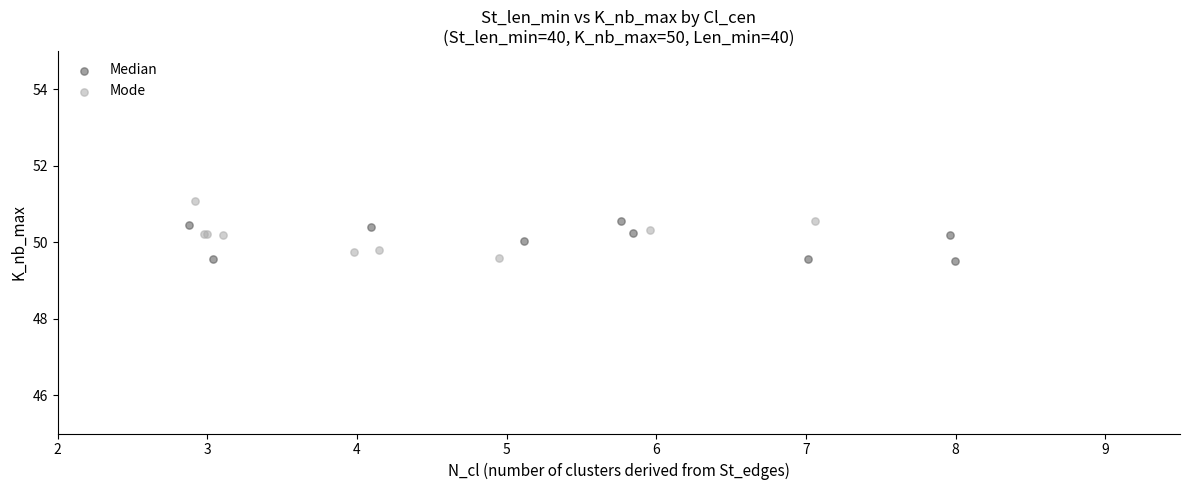

Which series contains the highest Y value?

Mode